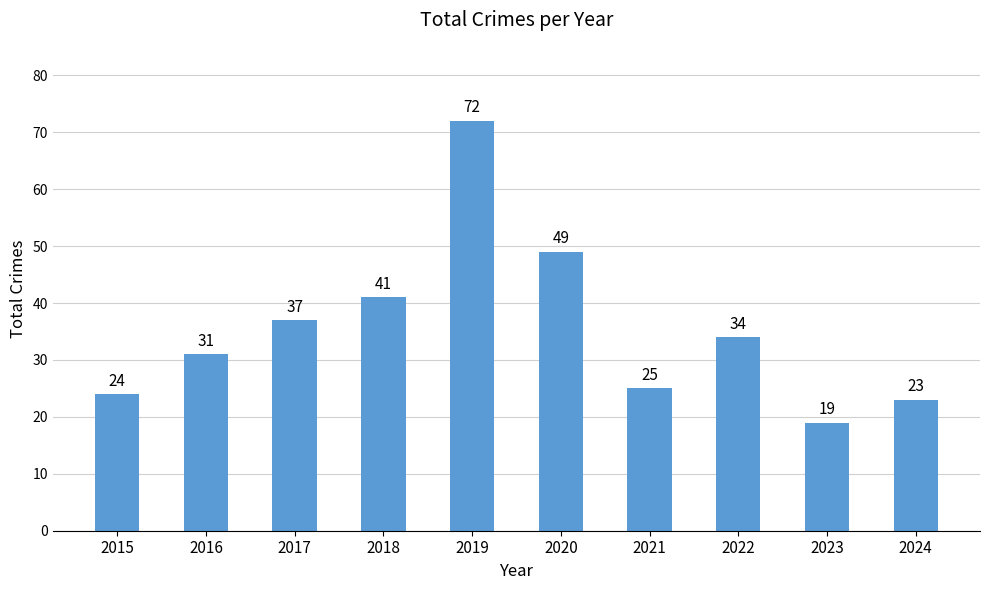

What is the value of the 2nd bar from the left?

31